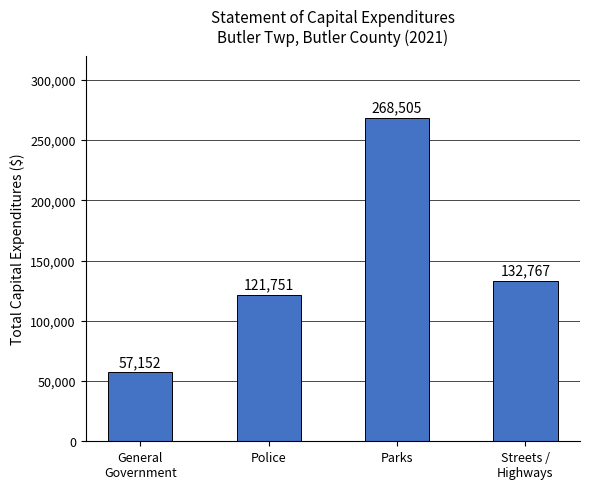

Approximately how many times larger is the value at Streets /
Highways compared to Parks?

0.5